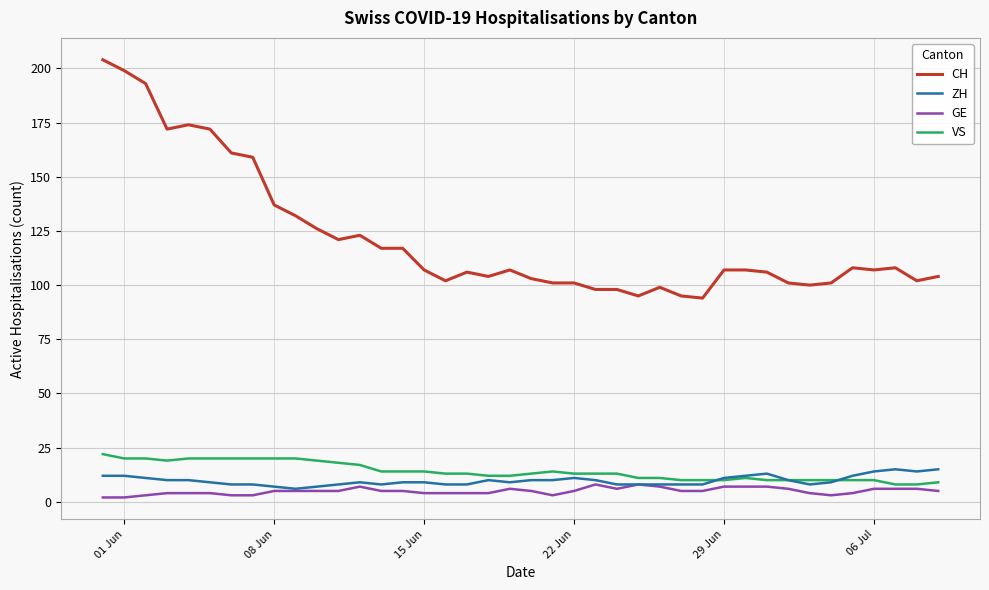

What is the greatest value displayed?

204